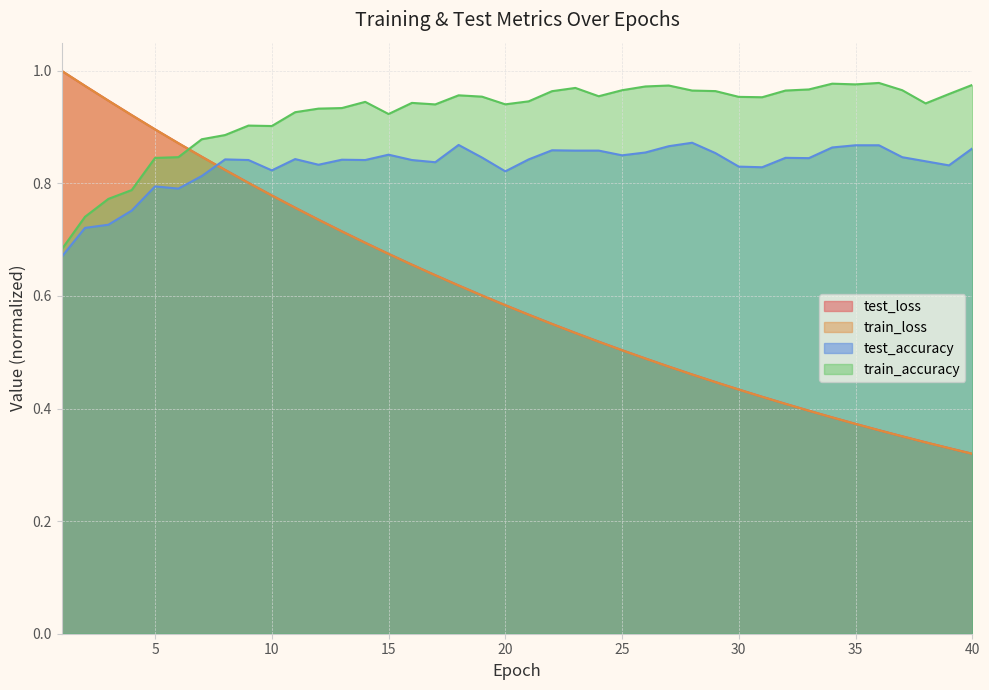

True or false: train_loss has more than 0 points higher than both neighbors.

False